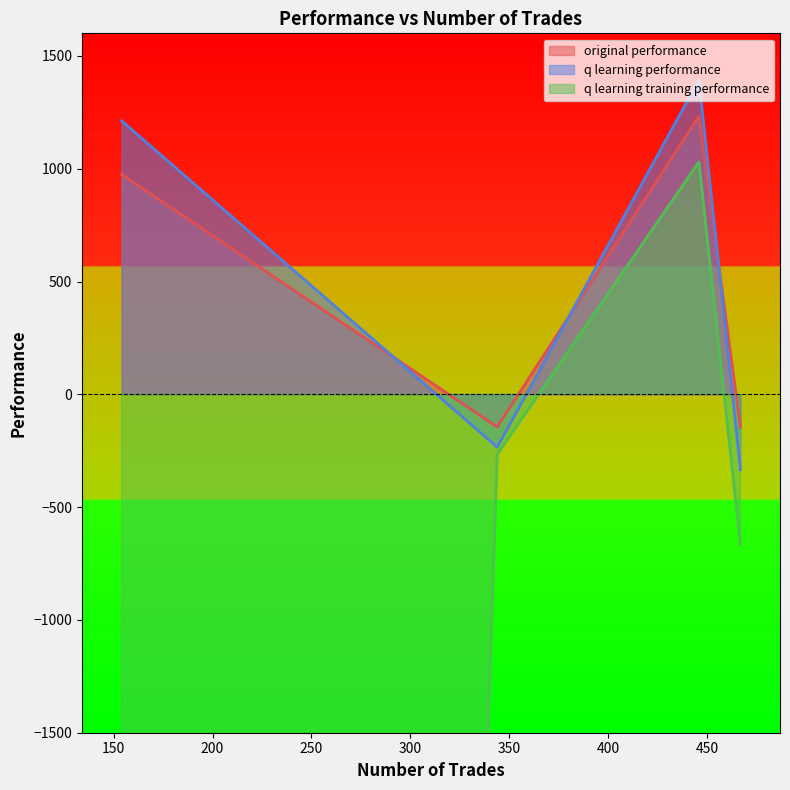

What is the greatest value displayed?

1393.9